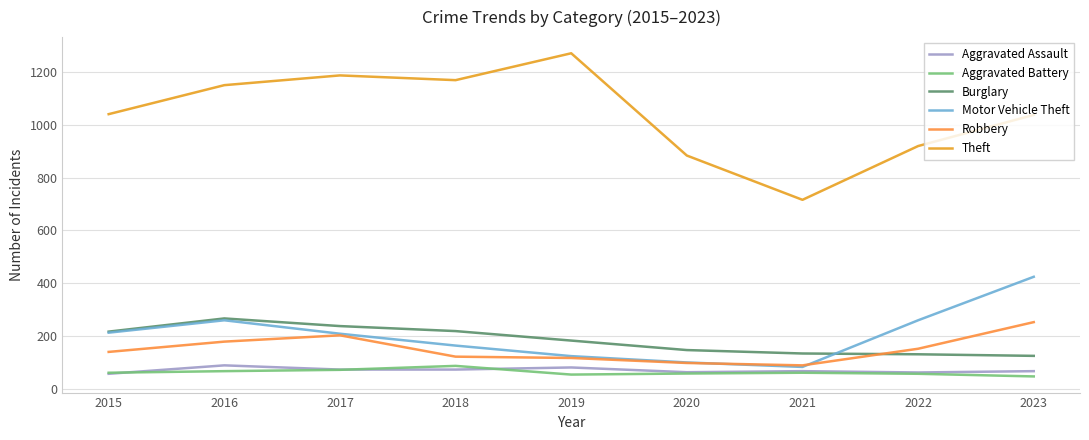

What is the difference between the maximum and second lowest values in the Theft series?

388